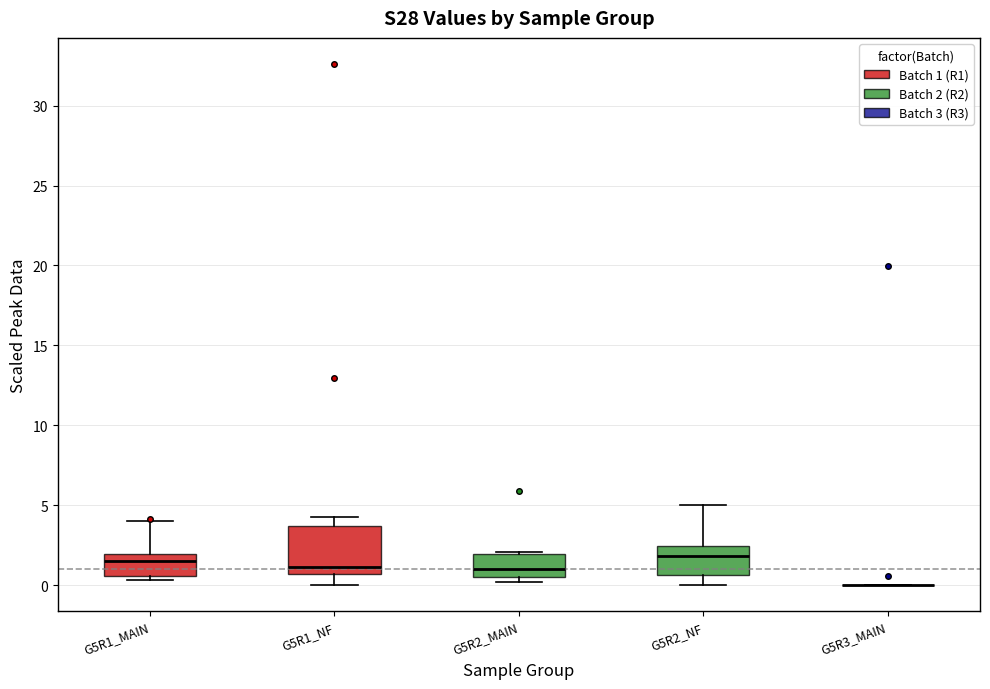

Comparing the boxes themselves (not the whiskers), which one is the tallest?

G5R1_NF